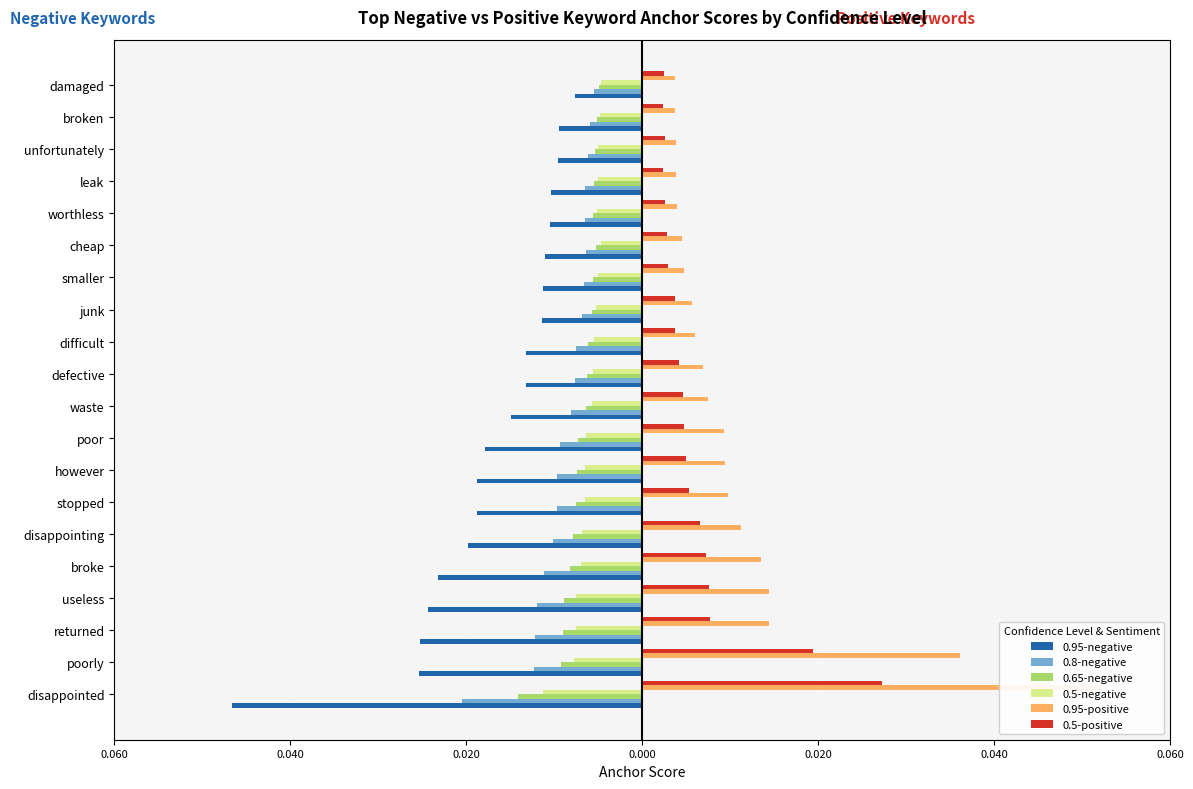

At how many categories does at least one series exceed 0?

20